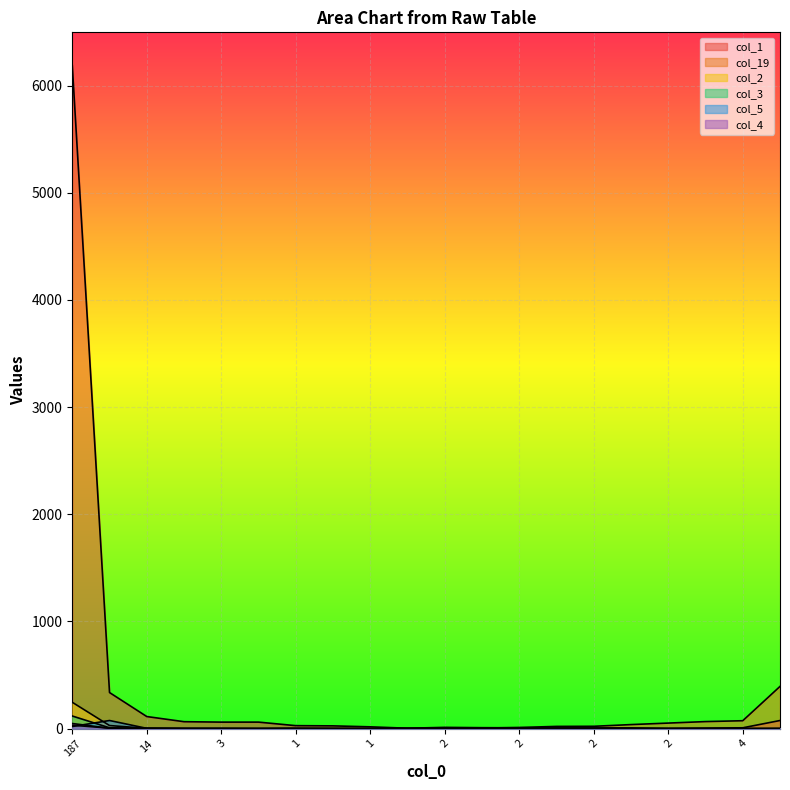

Which category has the lowest value across all series?

1